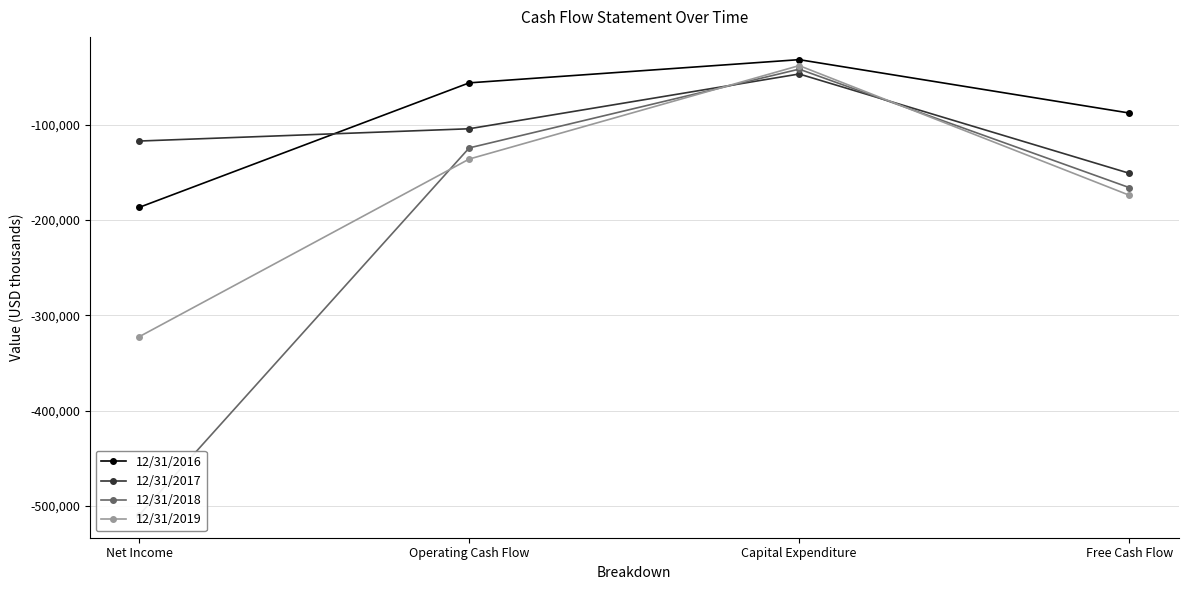

What is the minimum value for 12/31/2018?

-509336